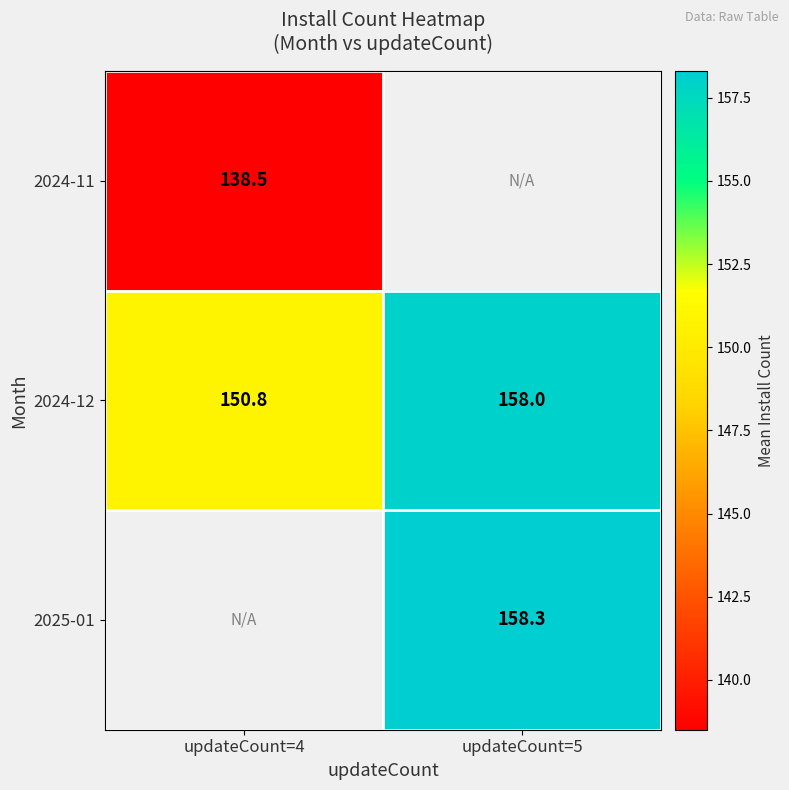

Which label corresponds to the largest value in the chart?

updateCount=5